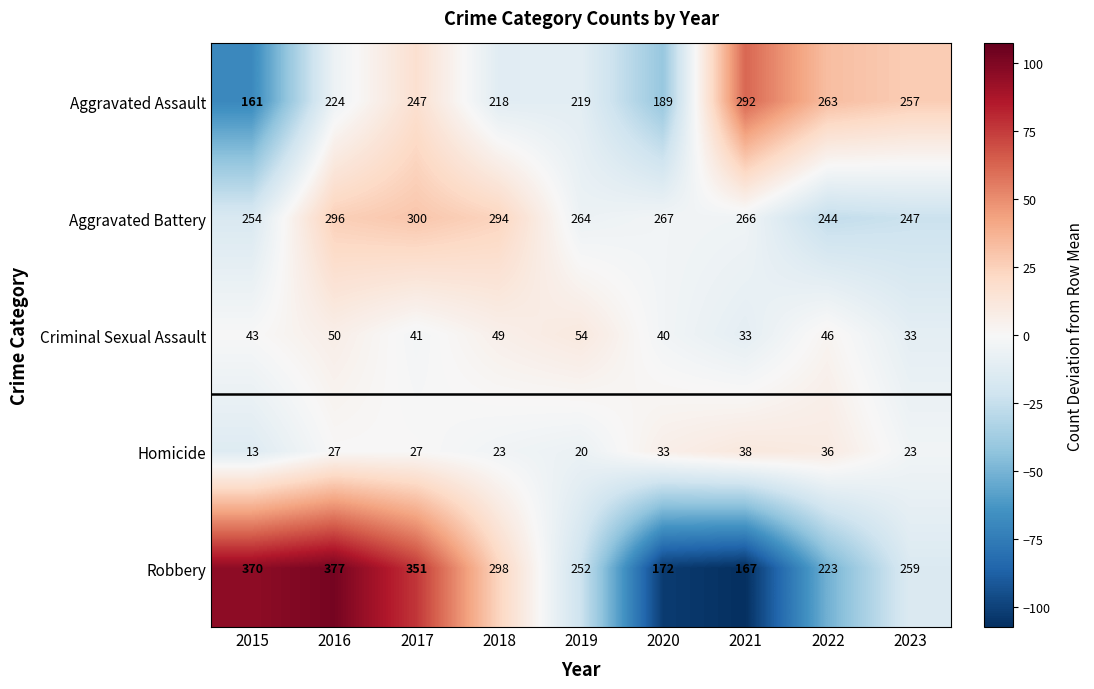

True or false: Aggravated Assault has a value of 292 at 2021.

True